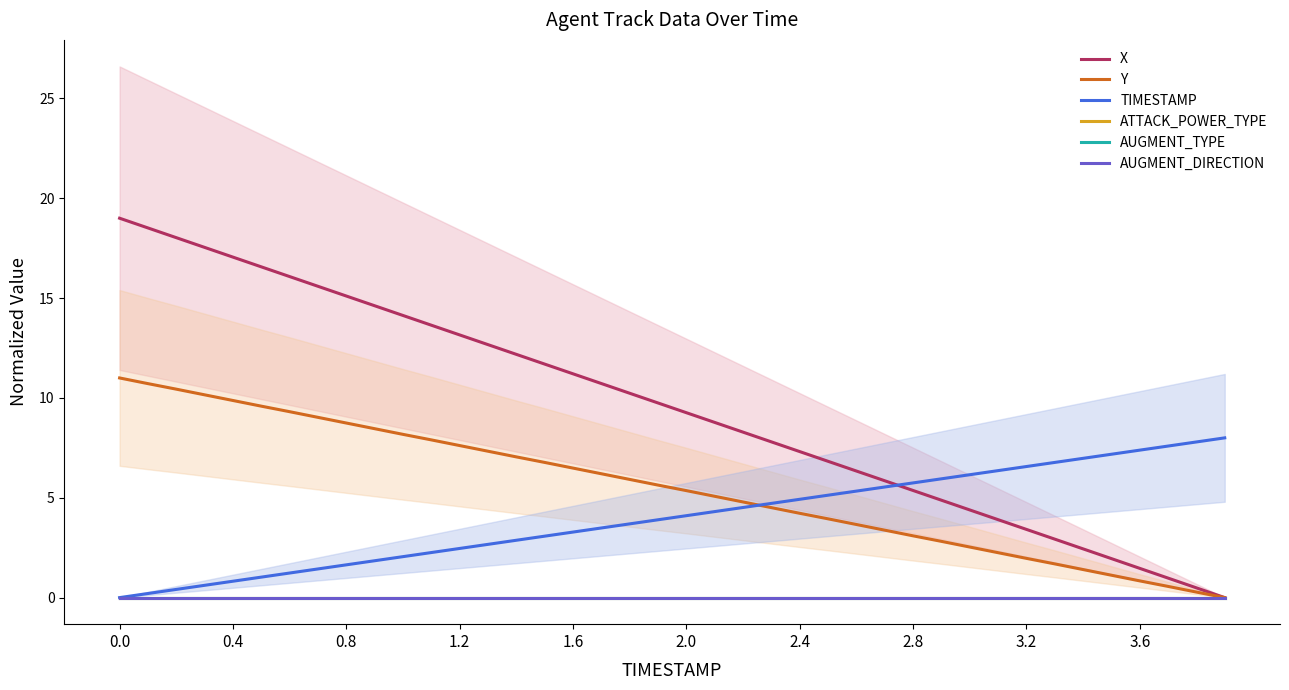

How many data points does each series have?

40